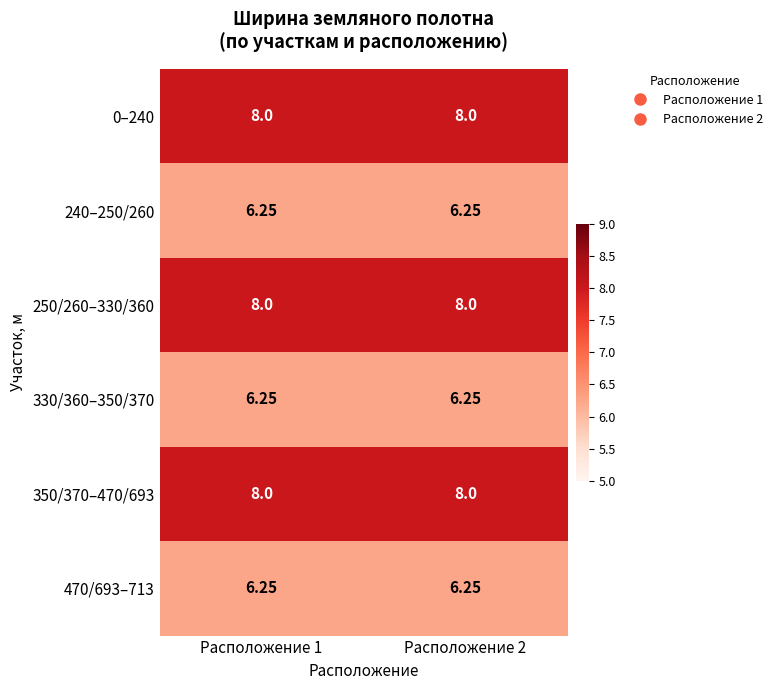

Is the value of 240–250/260 at Расположение 2 greater than the value of 0–240 at Расположение 2?

No